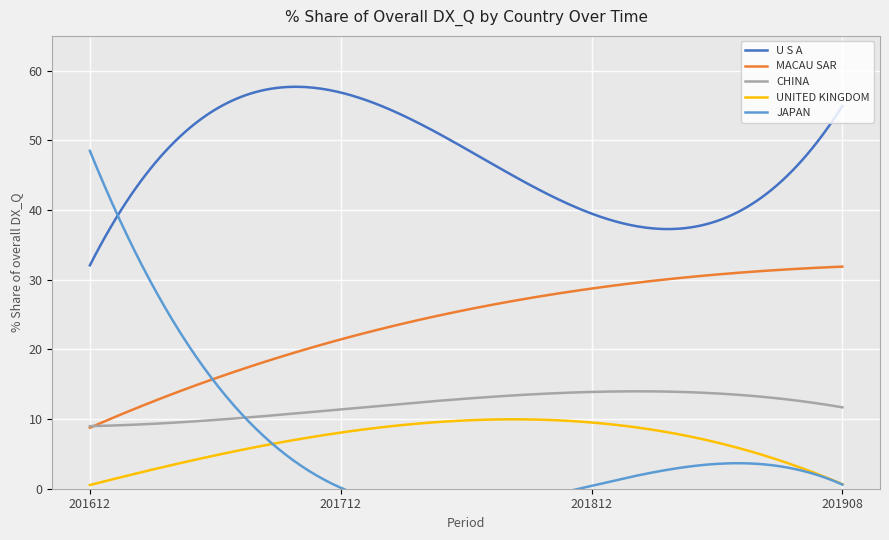

Is it true that 201612_% Share equals 0.9 at UNITED KINGDOM?

False